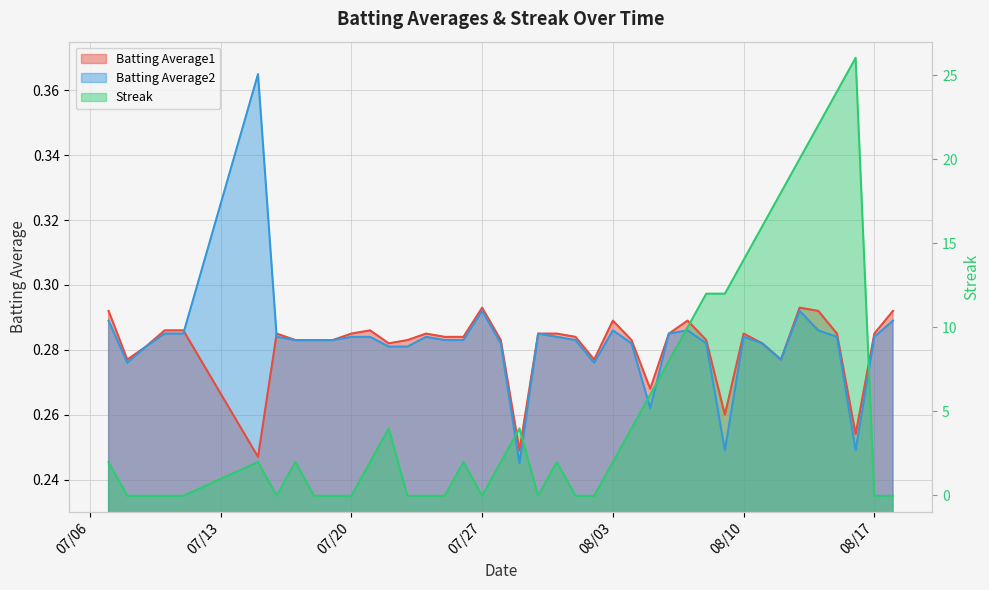

What is the label of the 18th point from the right?

2010-08-01